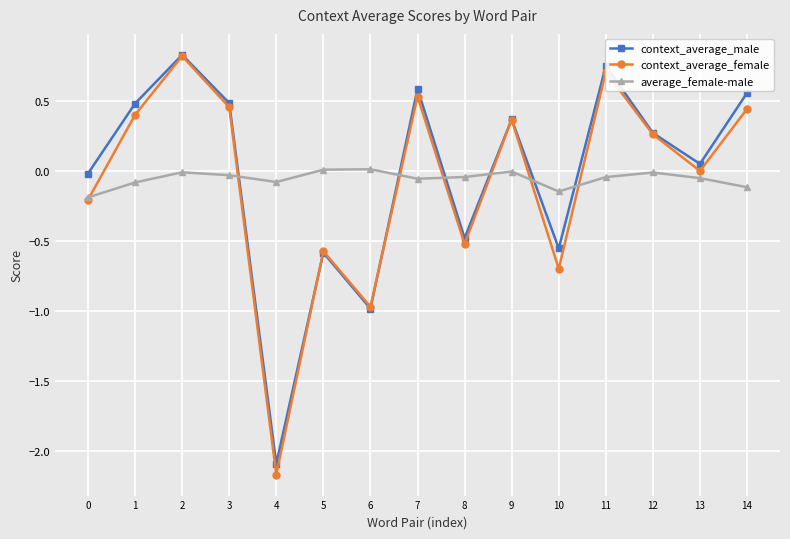

What is the value of the context_average_female point at the 1st from the left?

-0.2